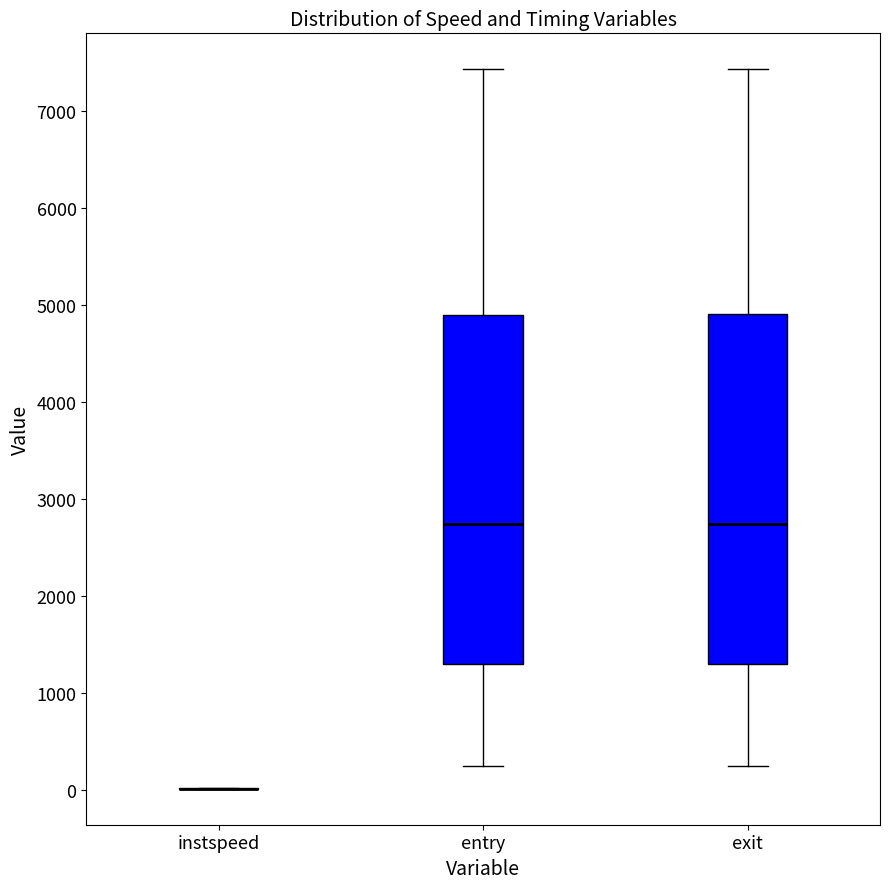

Where does the lower whisker of the box for entry end on the y-axis? The values are not printed on the chart, so give them approximately, as read against the axis.

200